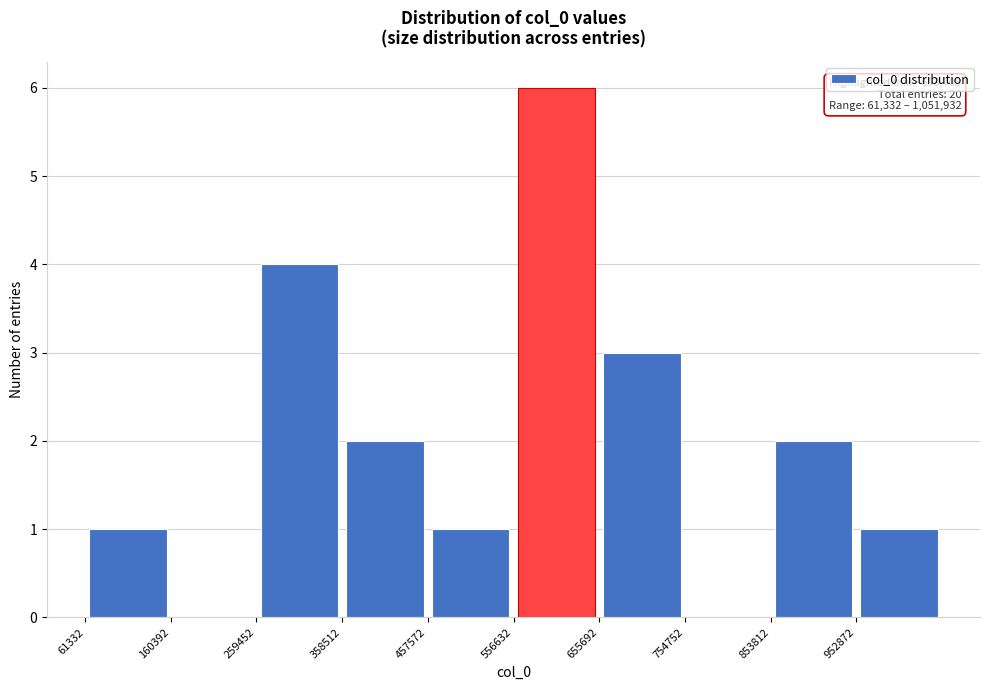

Which range on the x-axis has the tallest bar?

560000 to 660000